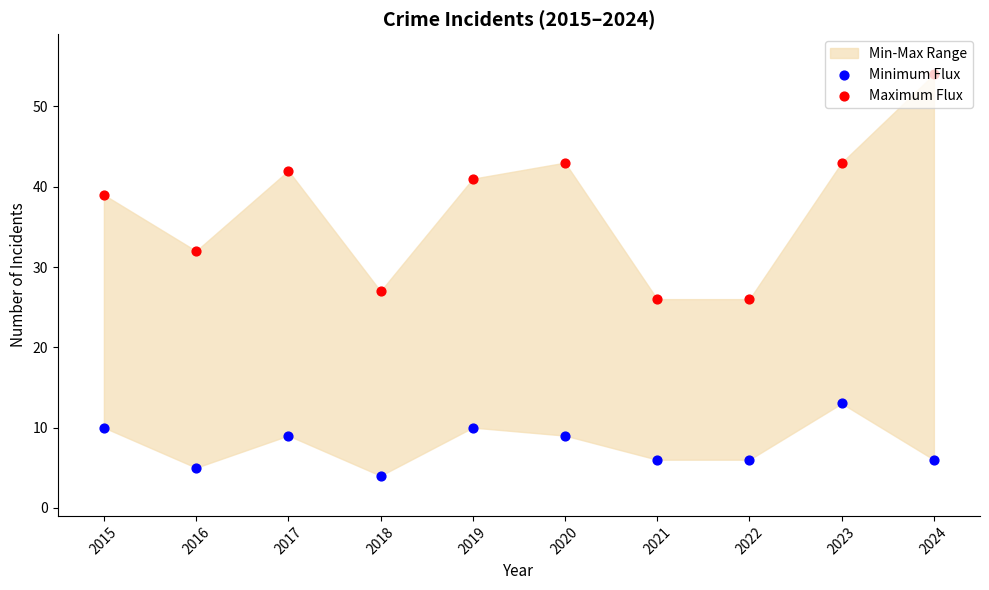

Is the value of Maximum Flux at 2016 greater than the value of Minimum Flux at 2015?

Yes